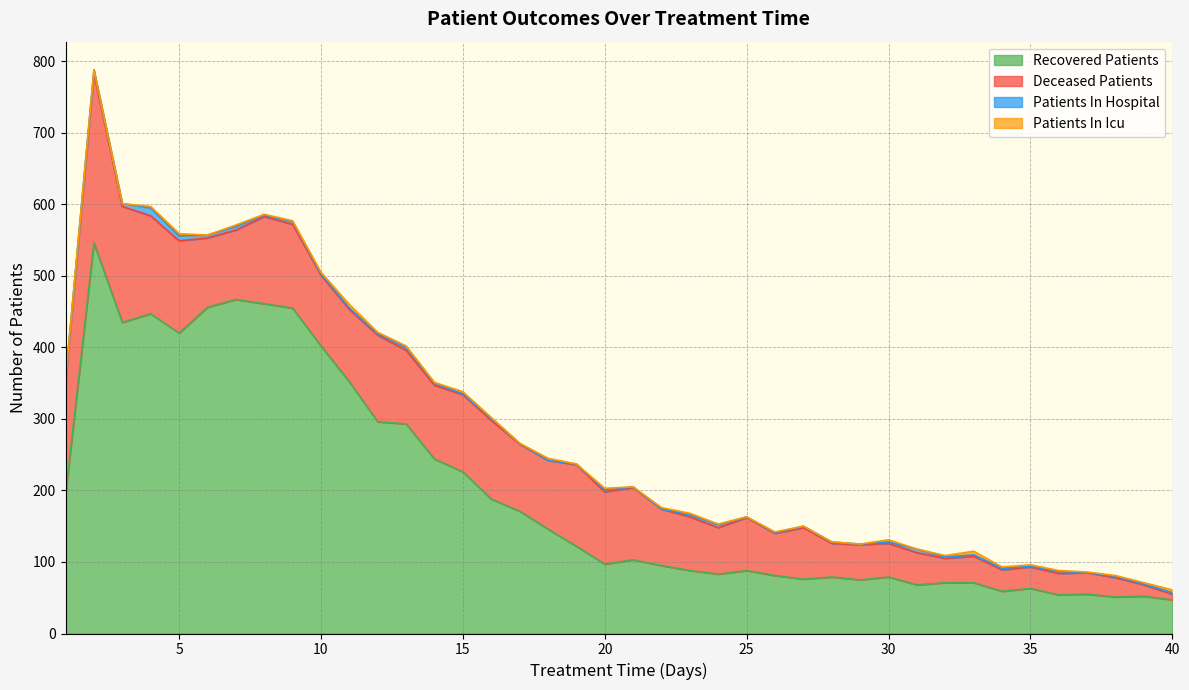

What is the difference between the second highest and second lowest values in the patients_in_hospital series?

7